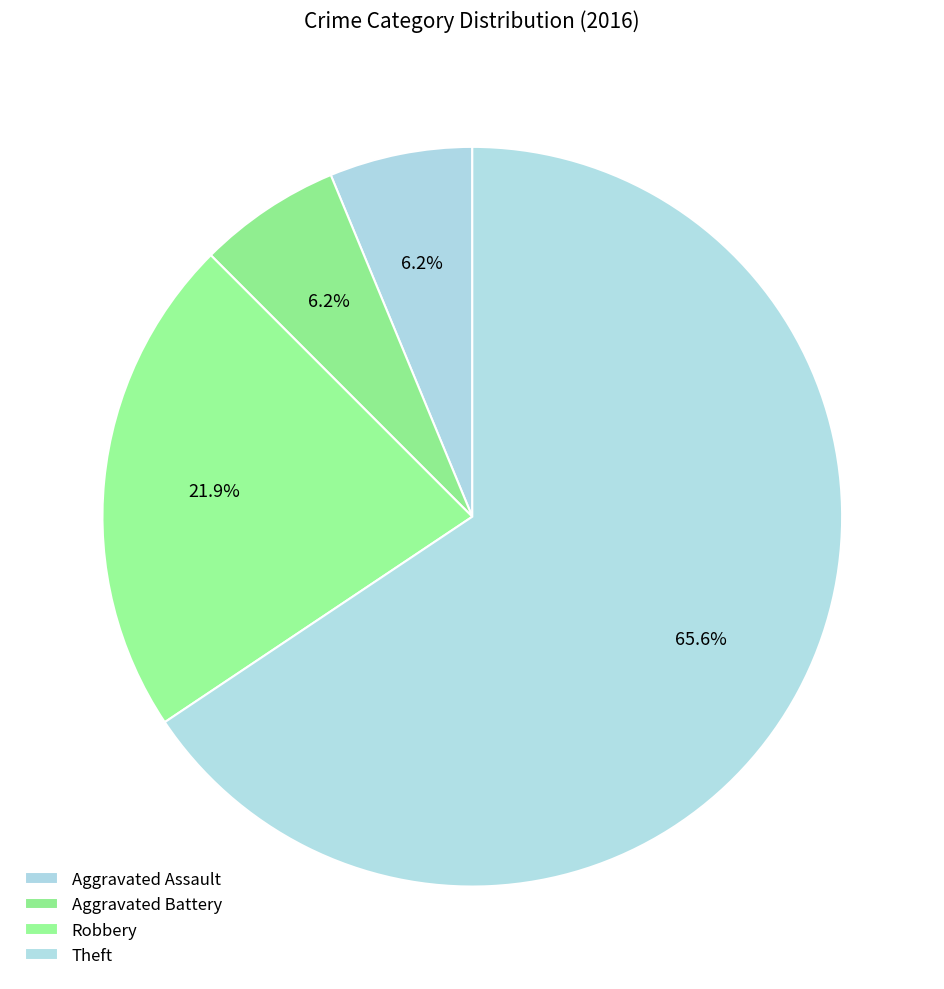

Combined, what portion of the pie is Aggravated Assault and Aggravated Battery?

12.5%